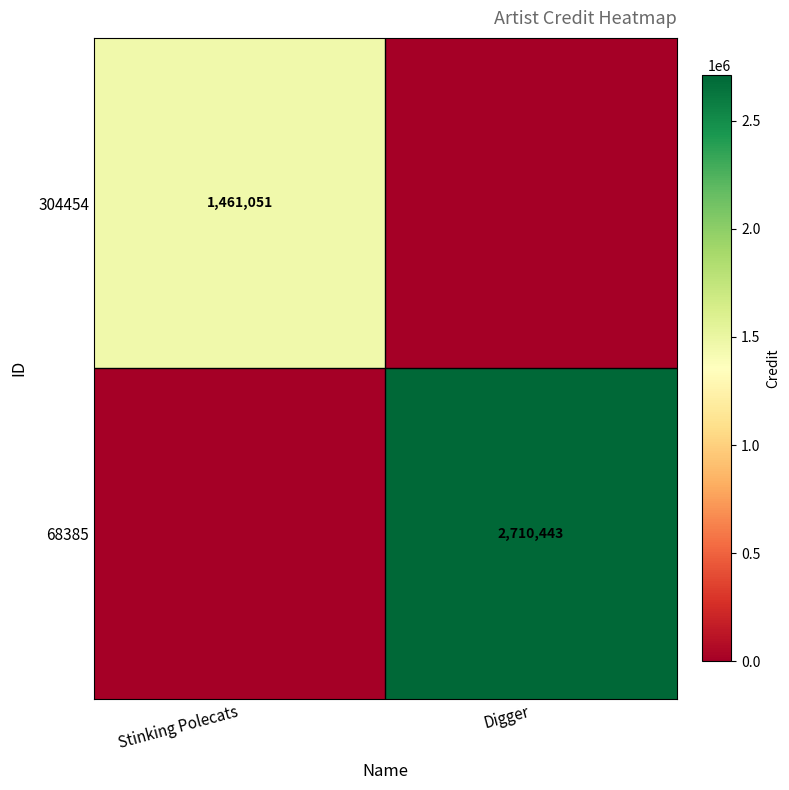

Is it true that 304454 equals 618850 at Stinking Polecats?

False